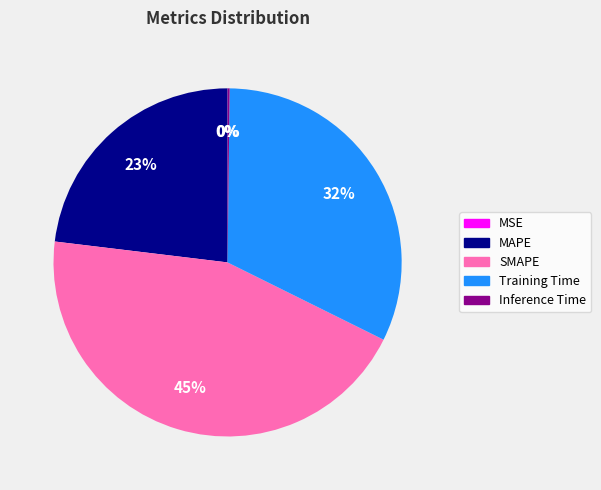

Which slice is the largest?

SMAPE